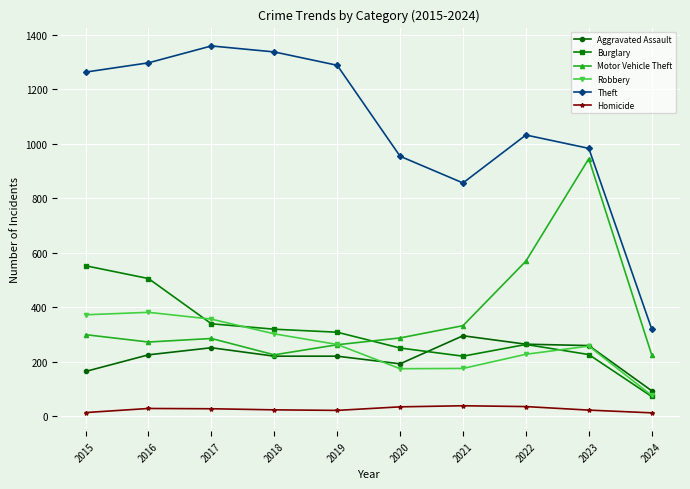

True or false: Homicide and Theft intersect in this chart.

False